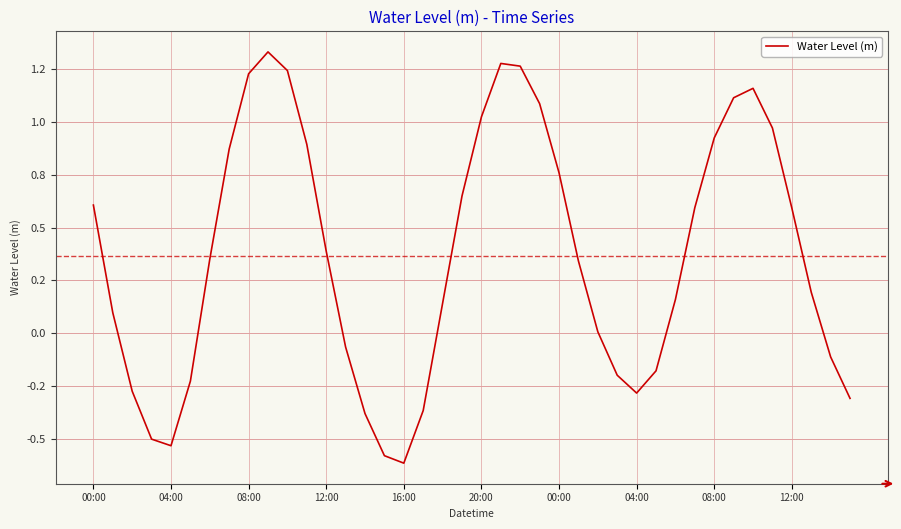

At which label does the data first exceed 0?

00:00